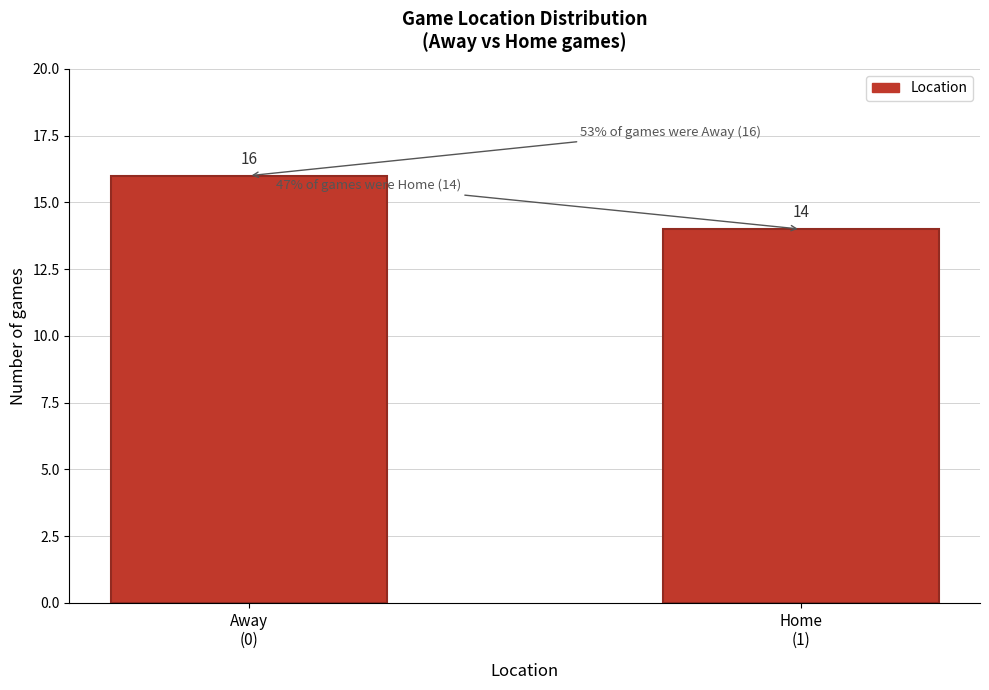

Reading left to right, what are all the values shown in this chart?

16	14